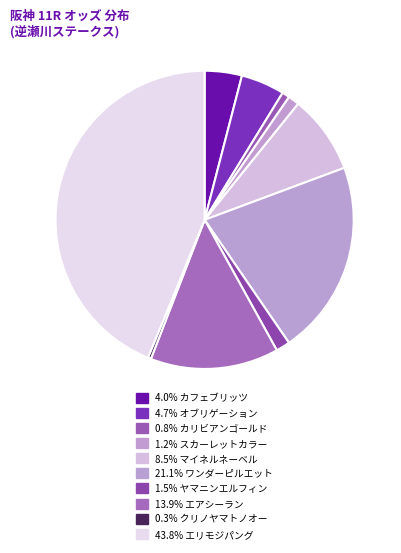

To the nearest percent, what is the difference between the largest and smallest slice percentages?

43%